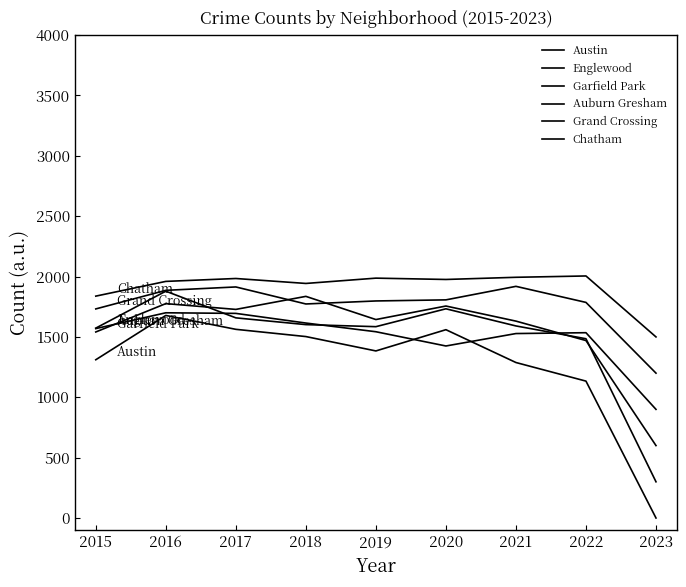

True or false: Chatham and Grand Crossing intersect in this chart.

False